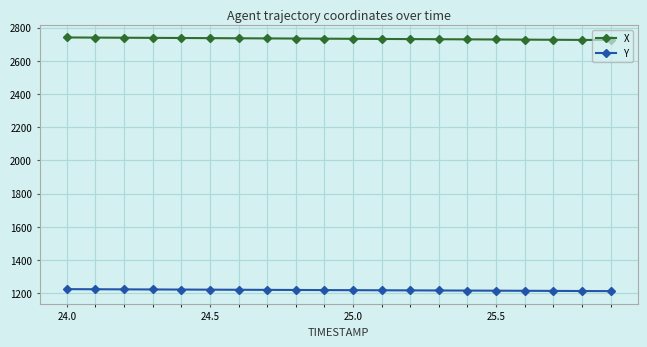

What is the sum of all X values?

54662.0